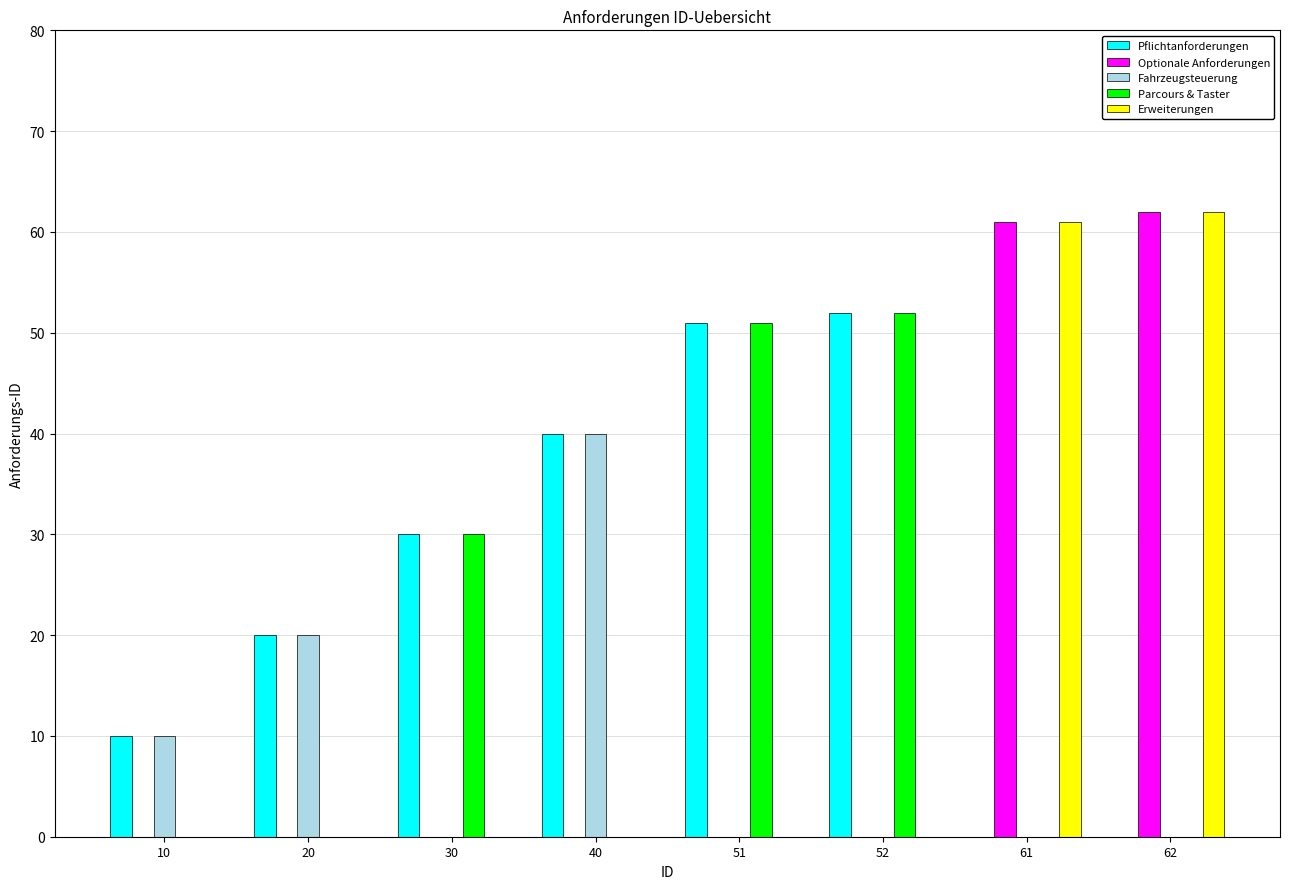

Does the chart contain stacked bars?

No